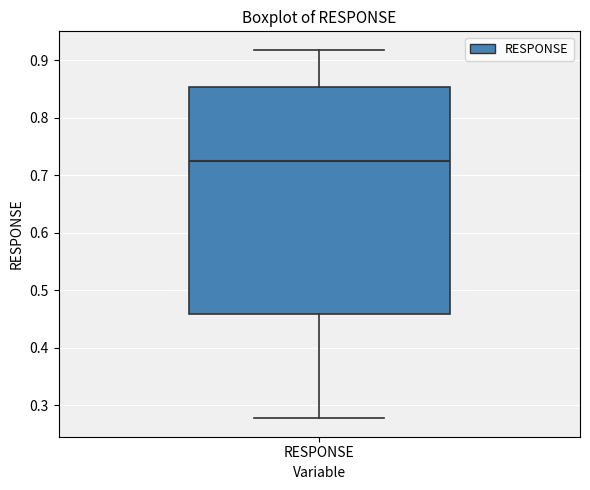

Transcribe this box plot: give where the median line is, the range the box spans, and where the two whiskers end, as read against the y-axis. The values are not printed on the chart, so give them approximately, as read against the axis.

median 0.73, box 0.46 to 0.85, whiskers 0.28 to 0.92